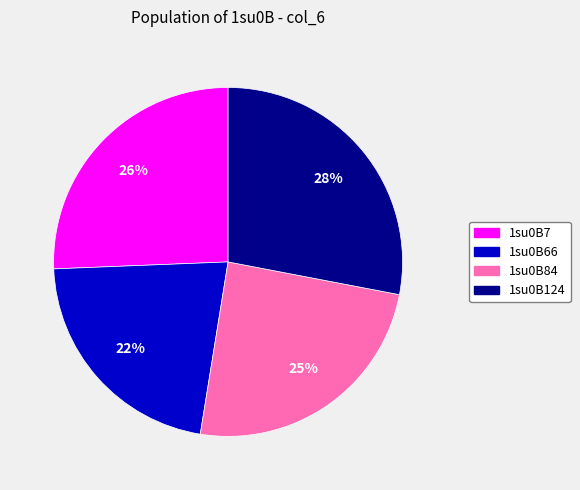

Is 1su0B66 the majority of the pie?

No